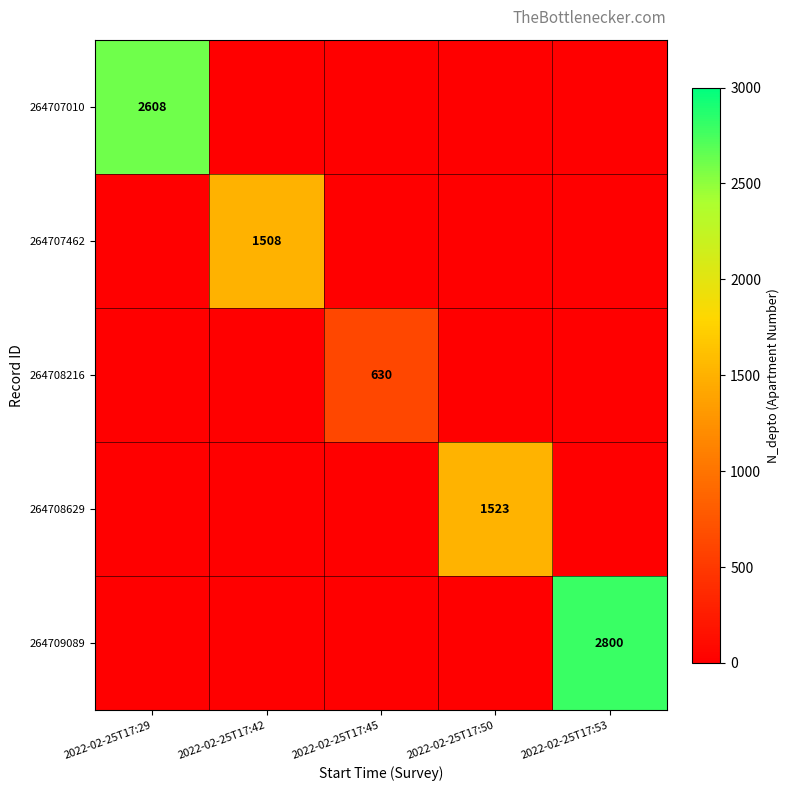

At which category is the sum across all series the highest?

2022-02-25T17:53